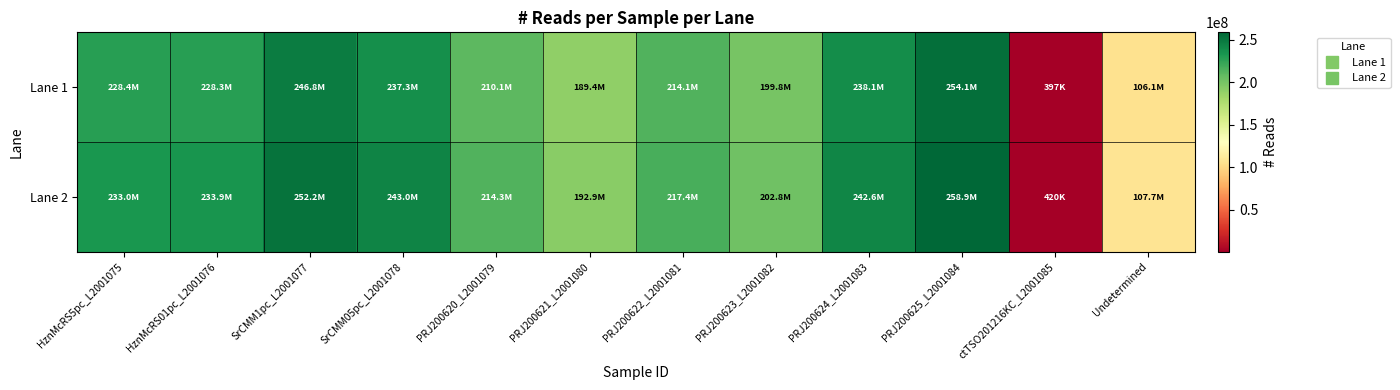

Between PRJ200620_L2001079 and PRJ200624_L2001083, which is larger?

PRJ200624_L2001083